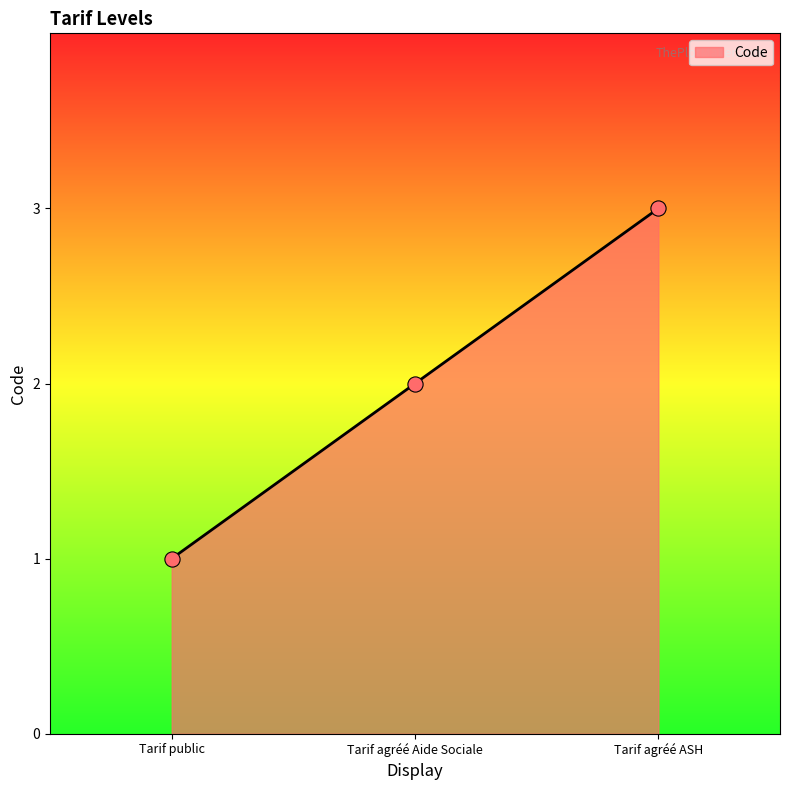

Approximately how many times larger is the value at Tarif agréé ASH compared to Tarif public?

3.0